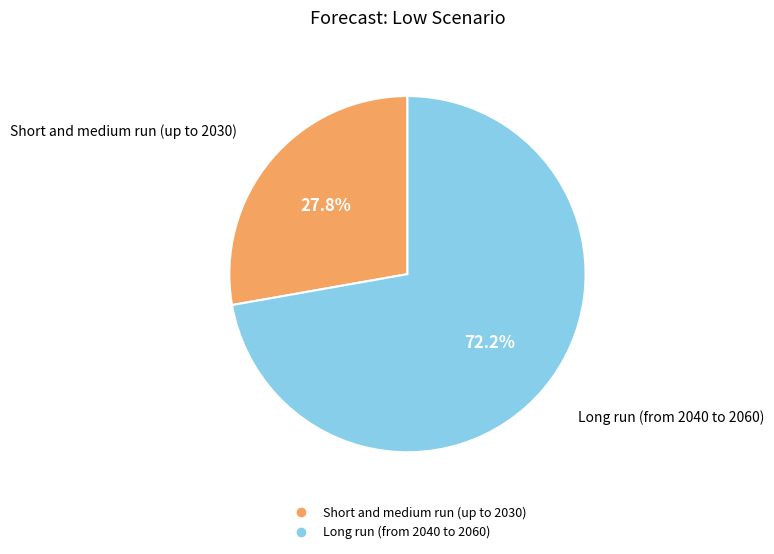

Count the number of slices in the pie.

2